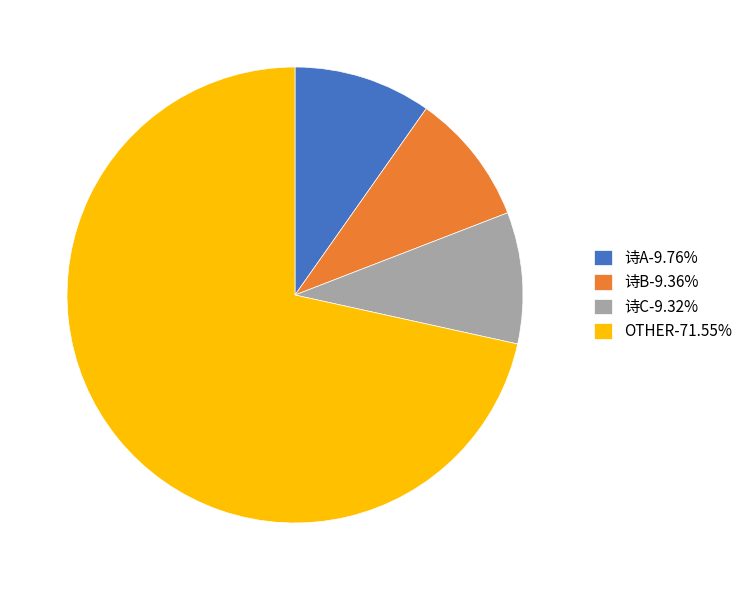

What is the ratio of the value at 诗B-9.36% to the value at 诗C-9.32%?

1.0